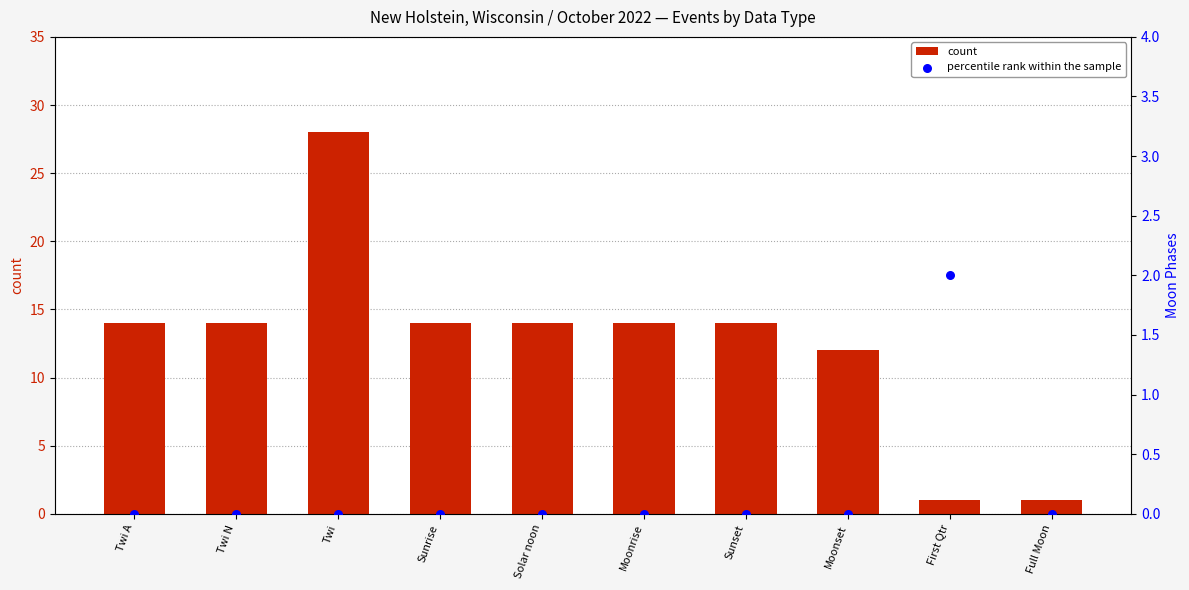

At how many categories does at least one series exceed 9?

8